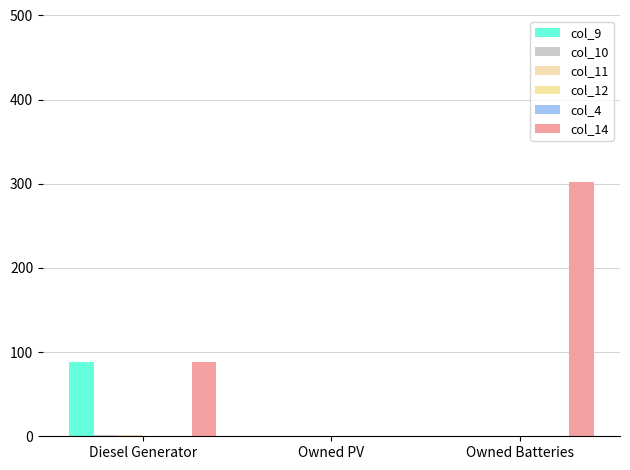

Is it true that col_11 equals 1 at Diesel Generator?

True